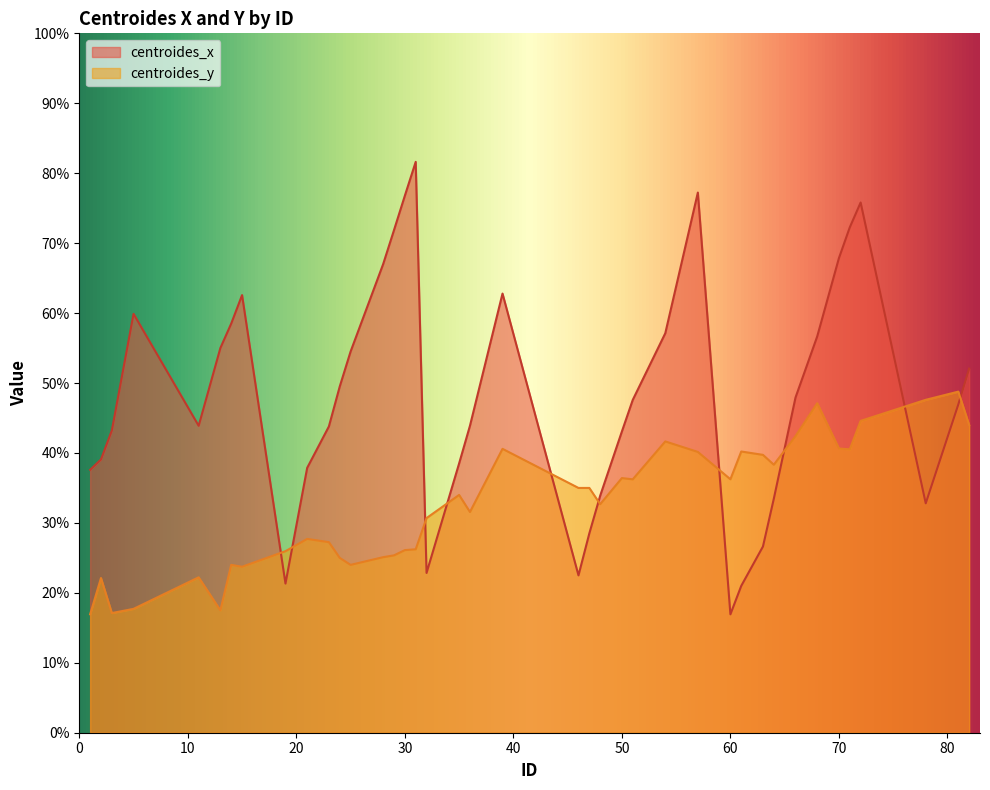

What is the sum of the centroides_y values at 57 and 64?

78.5